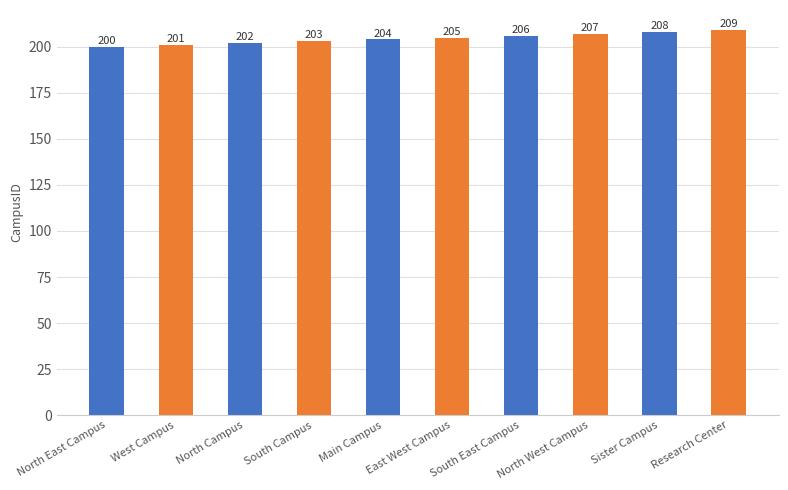

Read the value at Sister Campus.

208